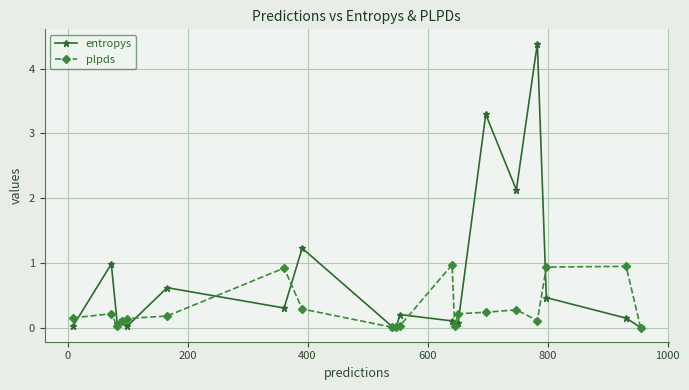

Rank the series by their average value, from lowest to highest.

plpds, entropys